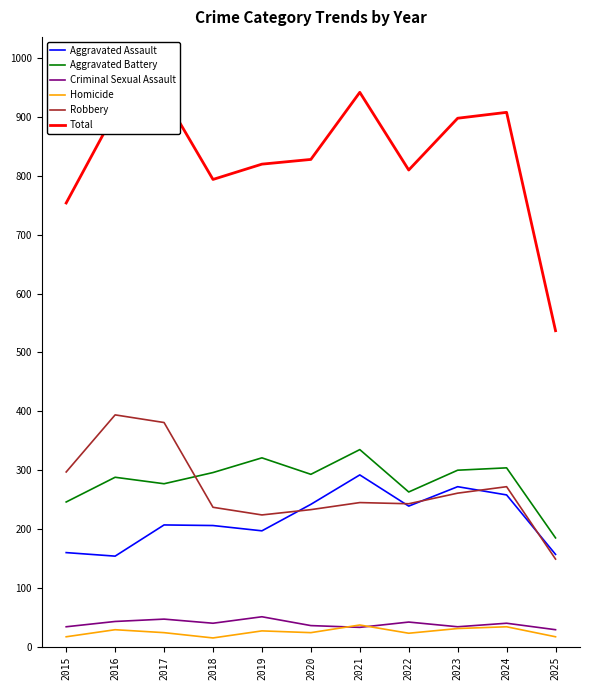

What is the difference between the maximum and minimum values in the Aggravated Assault series?

138